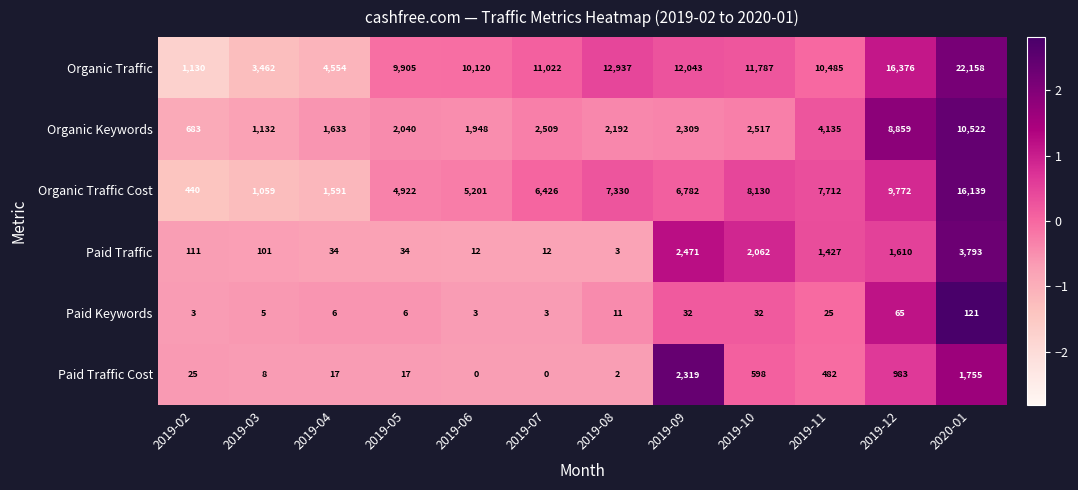

Count the number of data series in this chart.

6